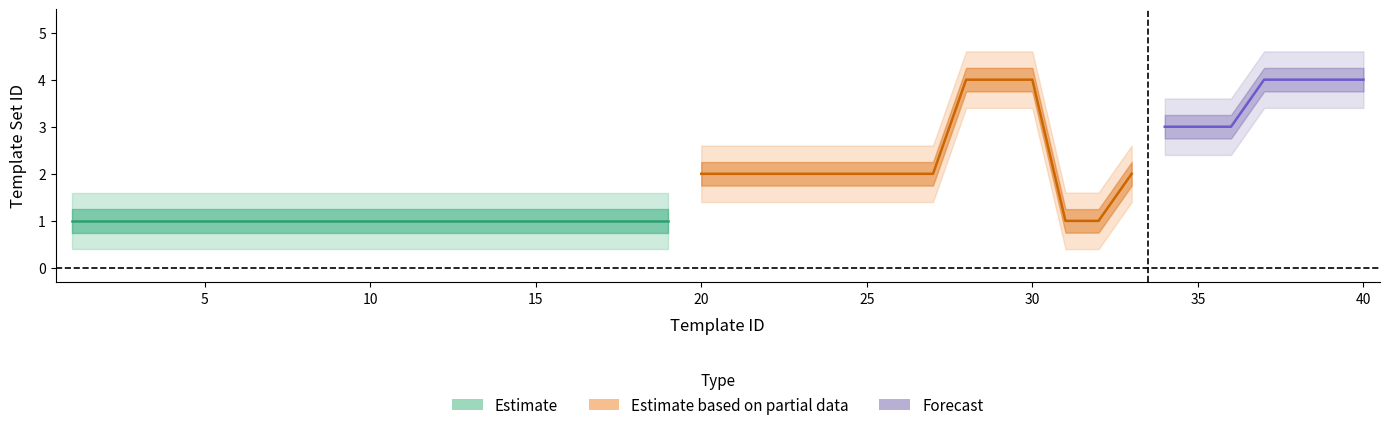

What is the approximate value at 19?

1